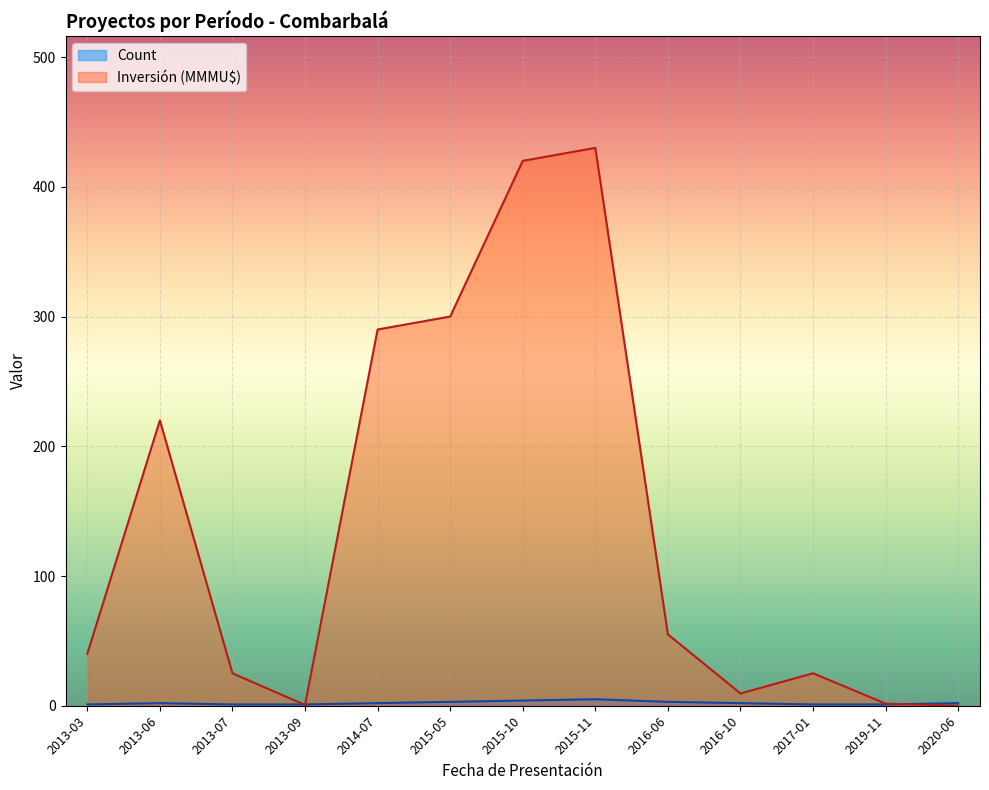

Rank the series at 2013-03 from lowest to highest value.

Count, Inversión(MMU$)